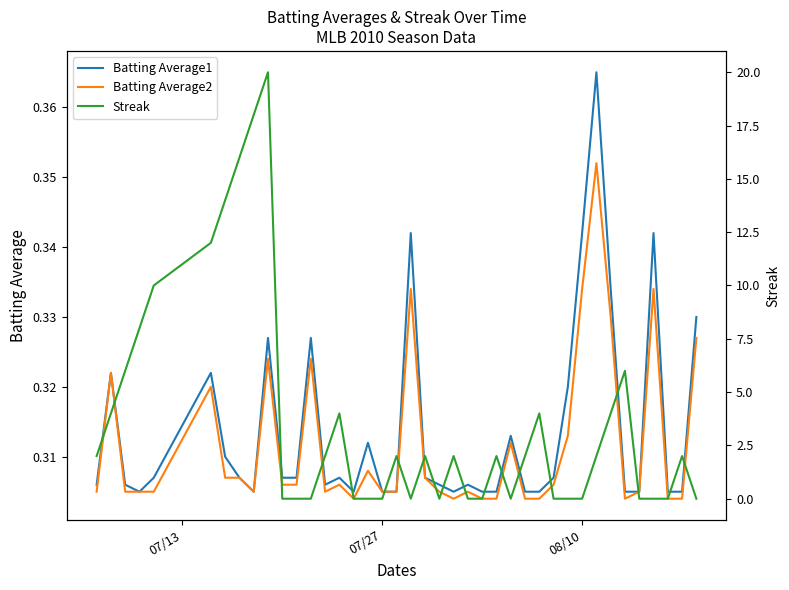

What is the average value of the Streak series?

3.6